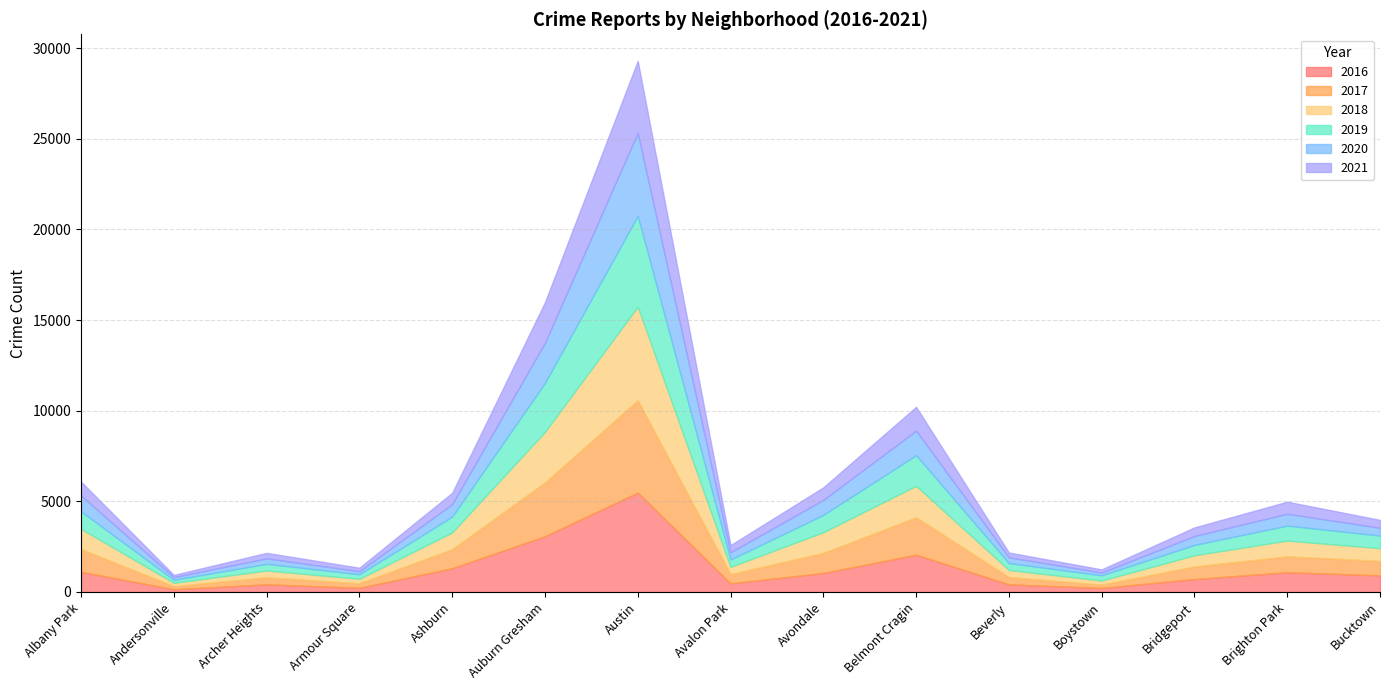

The 2020 series shows 104 at Beverly. True or false?

False